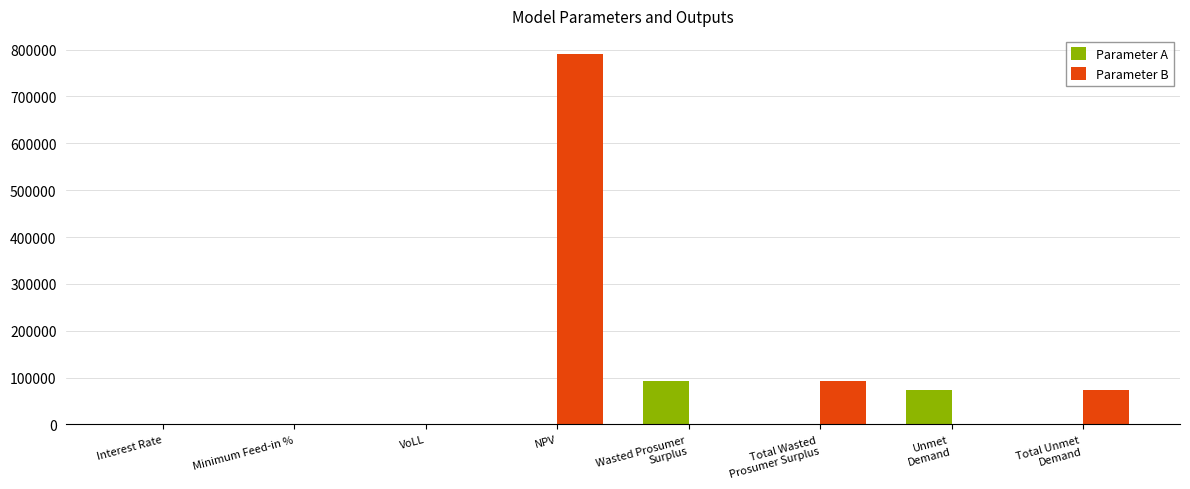

What is the sum of all Parameter A values?

166939.9